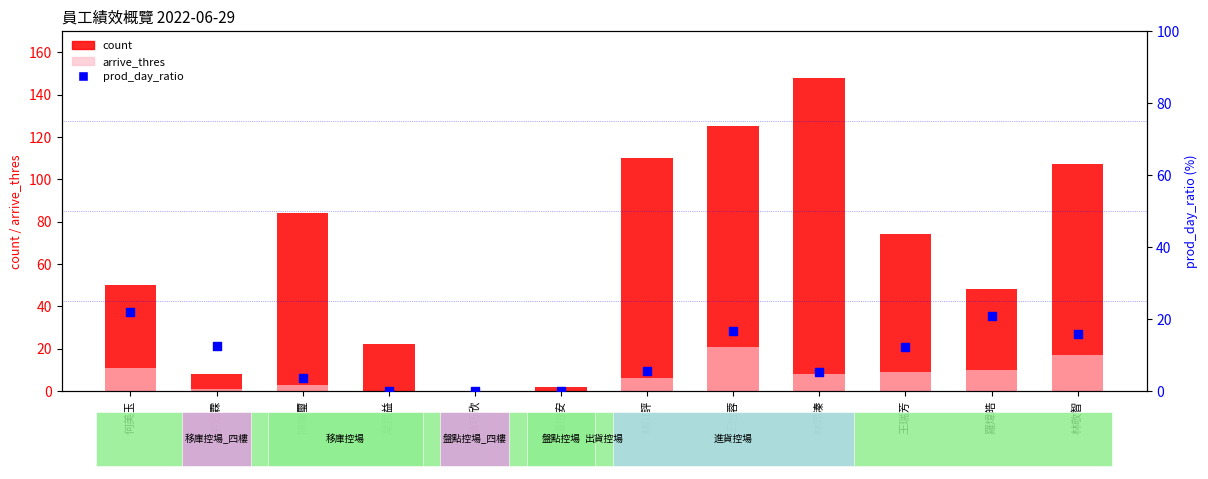

Which series has the largest Y range (max minus min)?

count